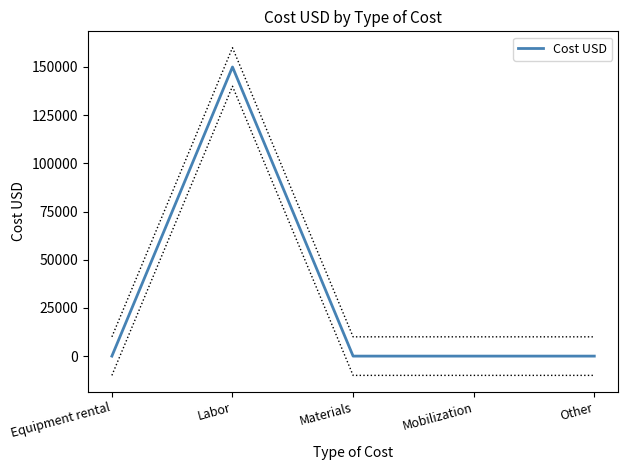

Is it true that the value at Other is -71033?

False